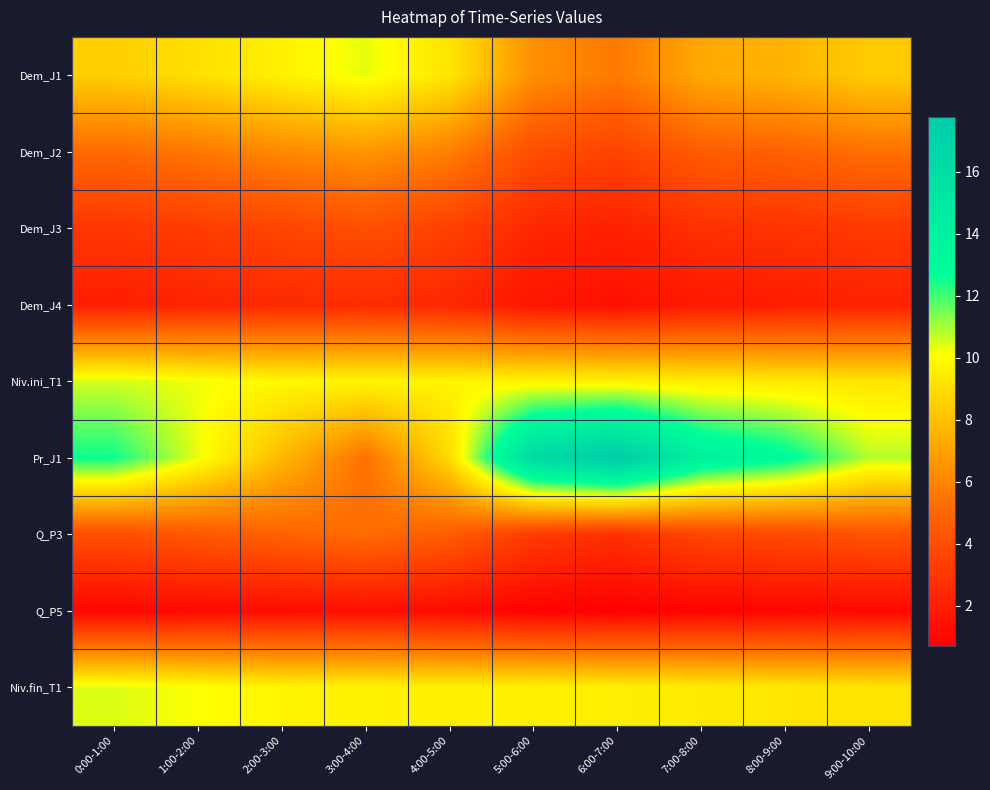

Count the number of data series in this chart.

9